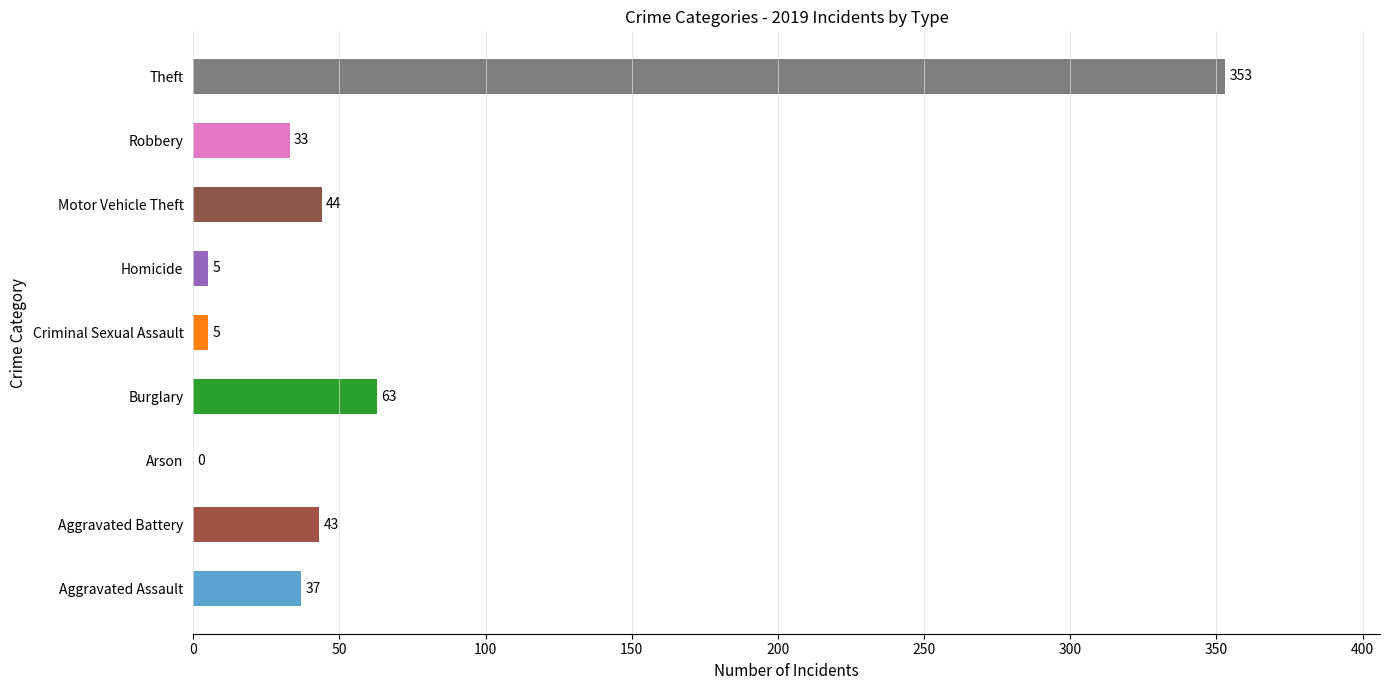

What is the ratio of the value at Theft to the value at Homicide?

70.6